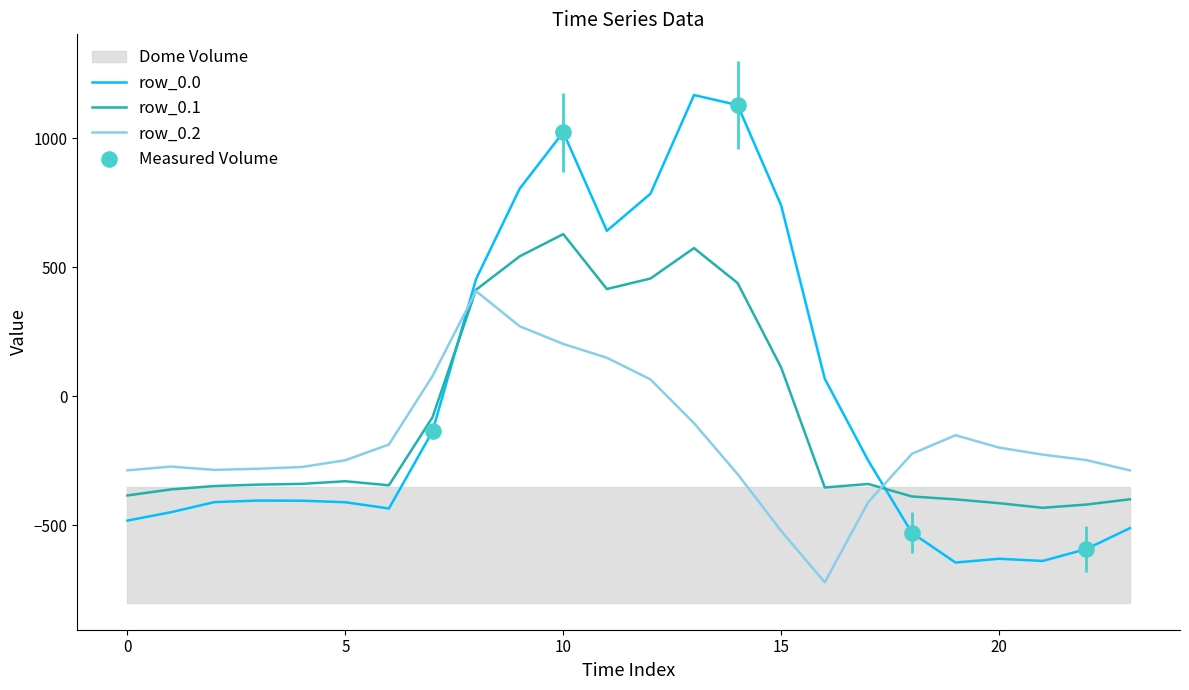

Which series has the widest spread of Y values?

row_0.0